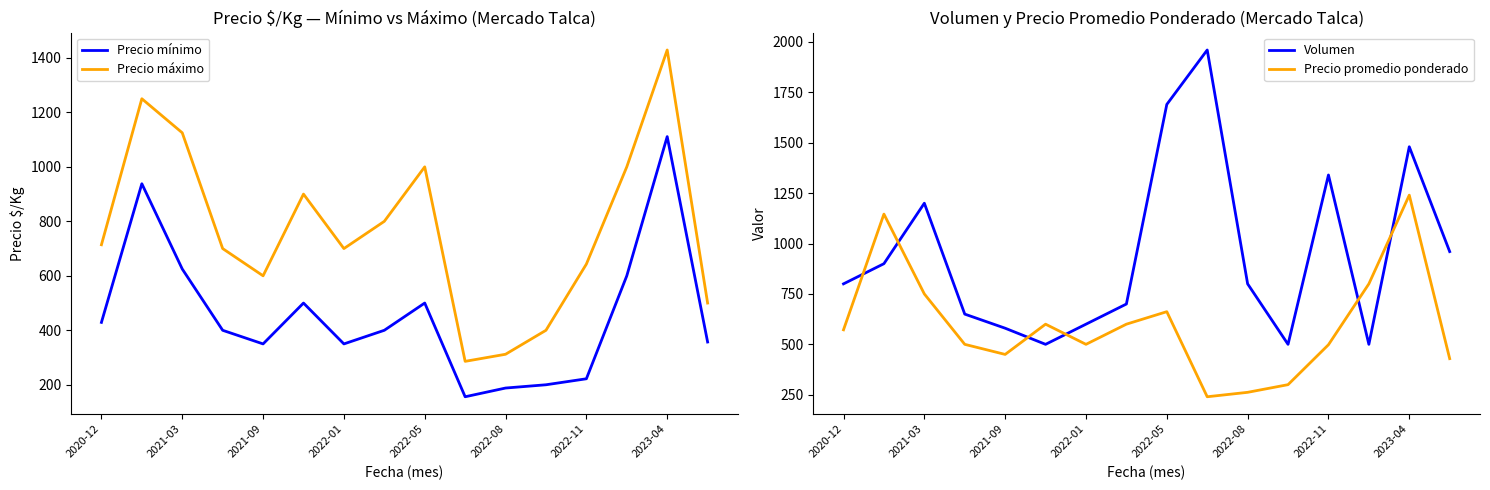

Which category has the highest value in the Precio máximo series?

2023-04